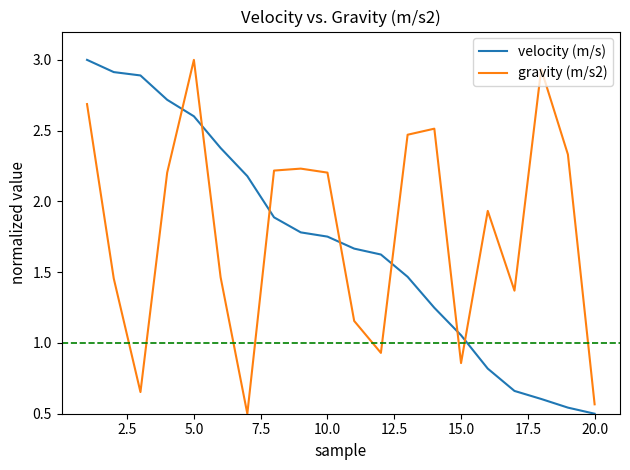

How many times do gravity (m/s2) and velocity (m/s) cross each other?

7